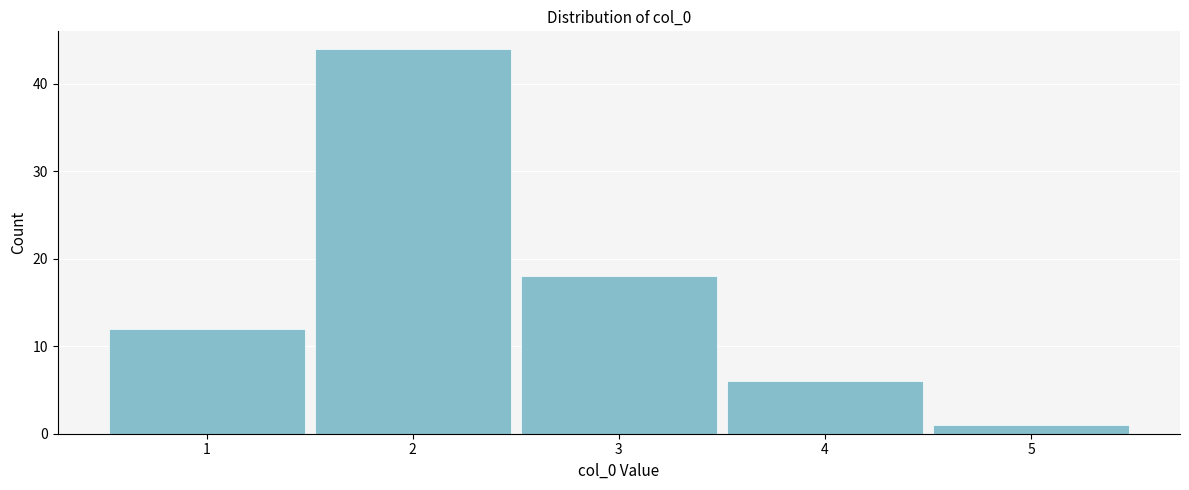

Reading left to right, what are all the values shown in this chart?

12	44	18	6	1